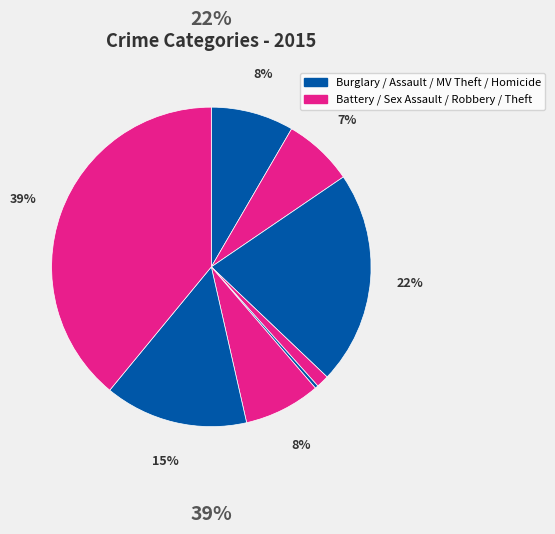

How many segments does this pie chart have?

8